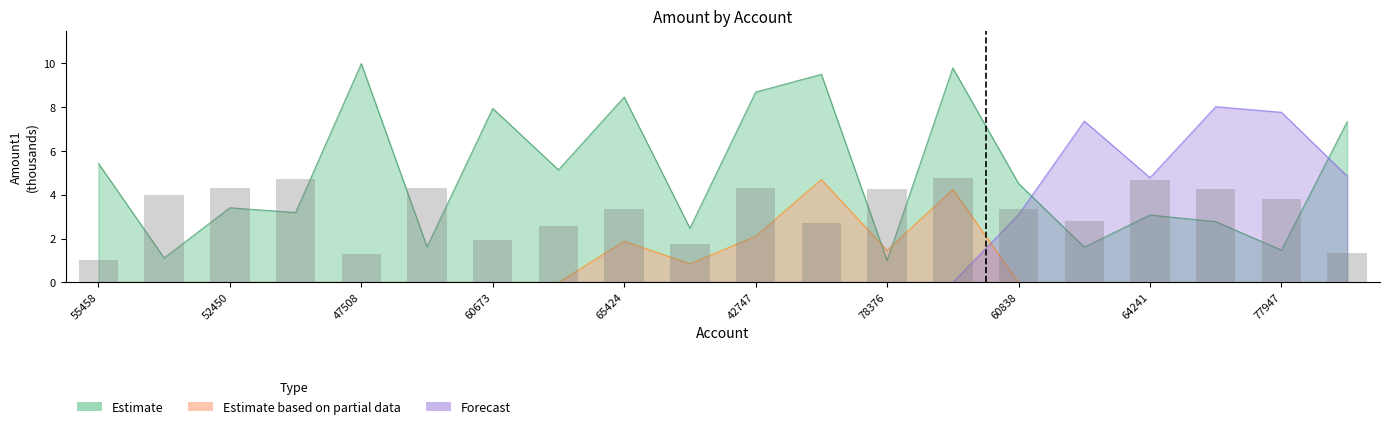

What position from the left is 77947?

19